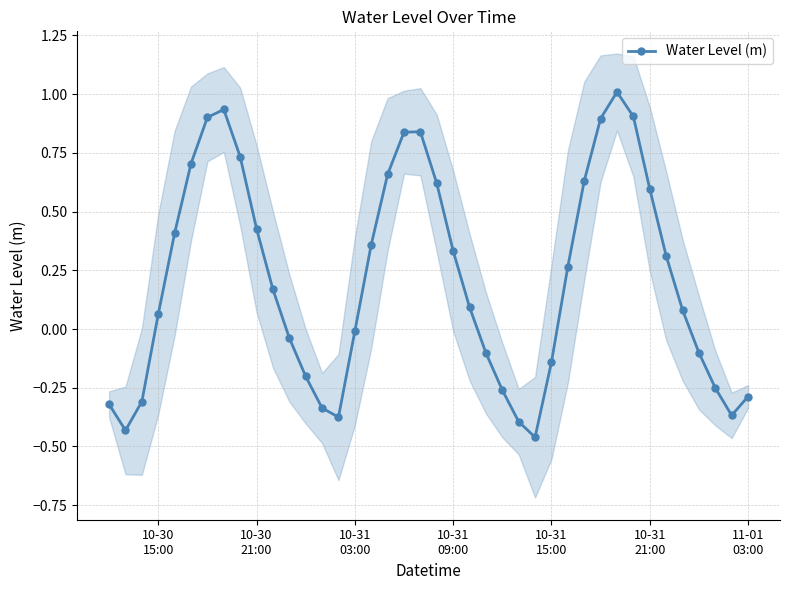

In Water Level (m), how many points are higher than both neighbors (excluding endpoints)?

3